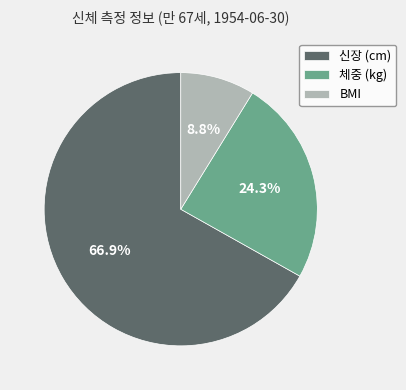

Between 신장 (cm) and 체중 (kg), which is larger?

신장 (cm)